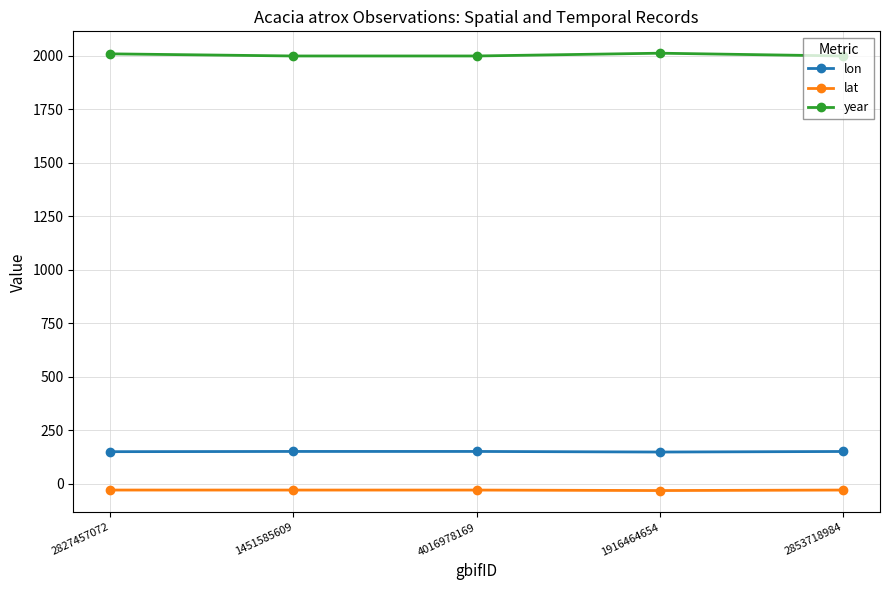

In lon, how many points are lower than both neighbors (excluding endpoints)?

1